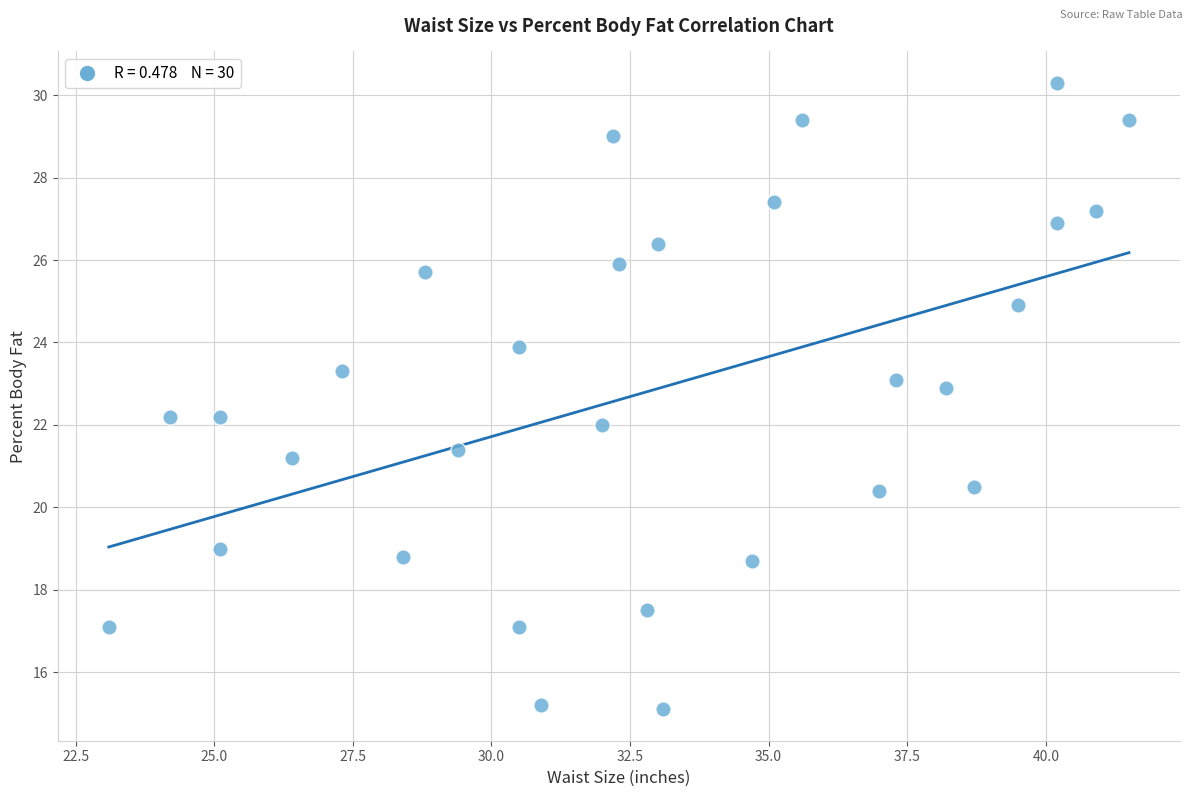

What is the range of X values (max minus min)?

18.4